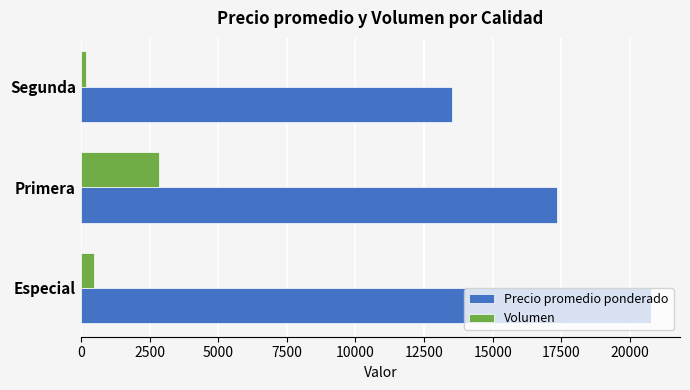

Where is Volumen nearest to the value 1512?

Especial